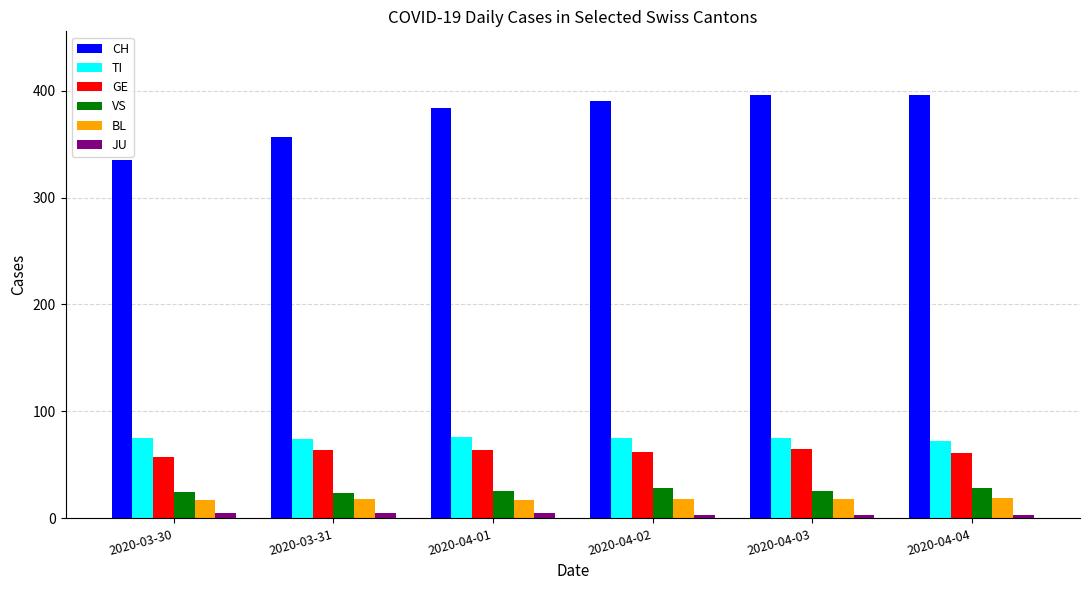

What are all the series names shown in the legend?

CH, TI, GE, VS, BL, JU